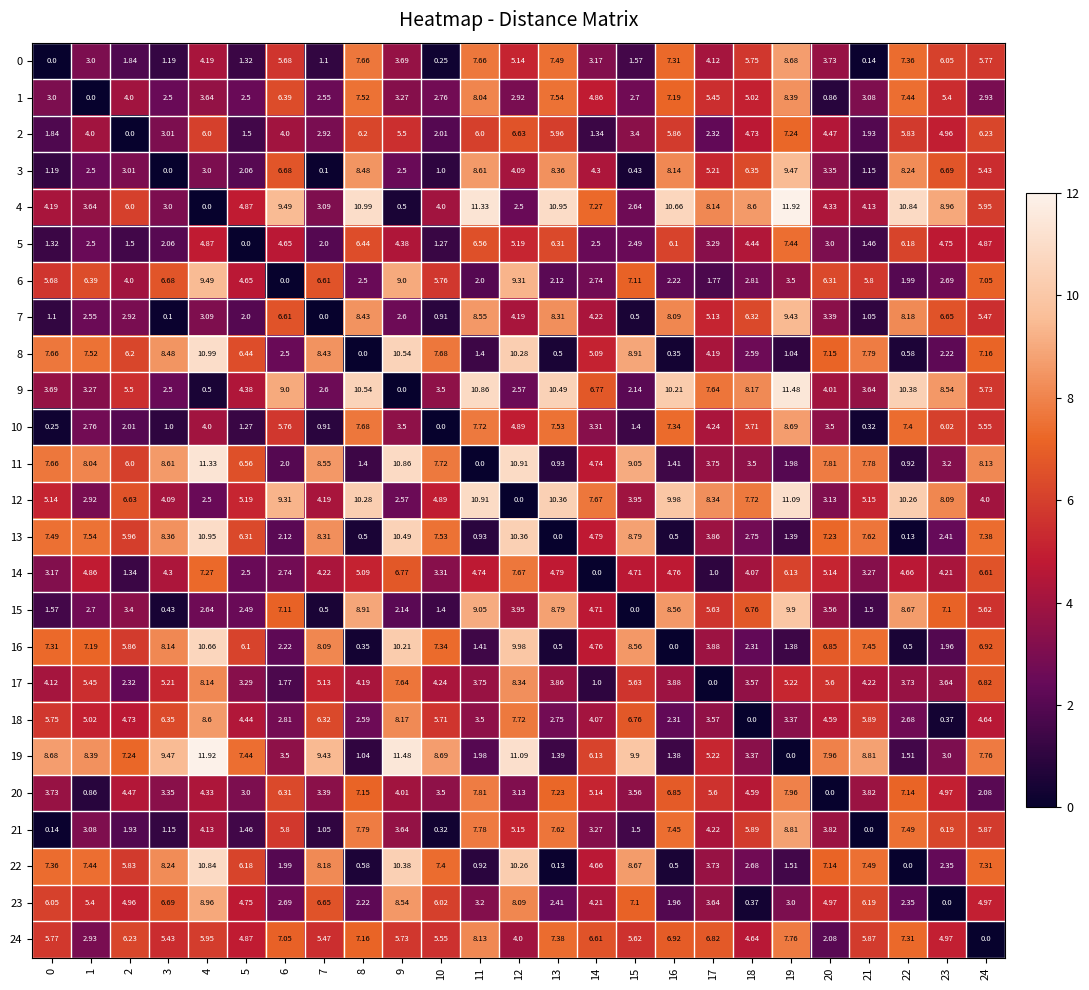

At how many categories does at least one series exceed 5?

25